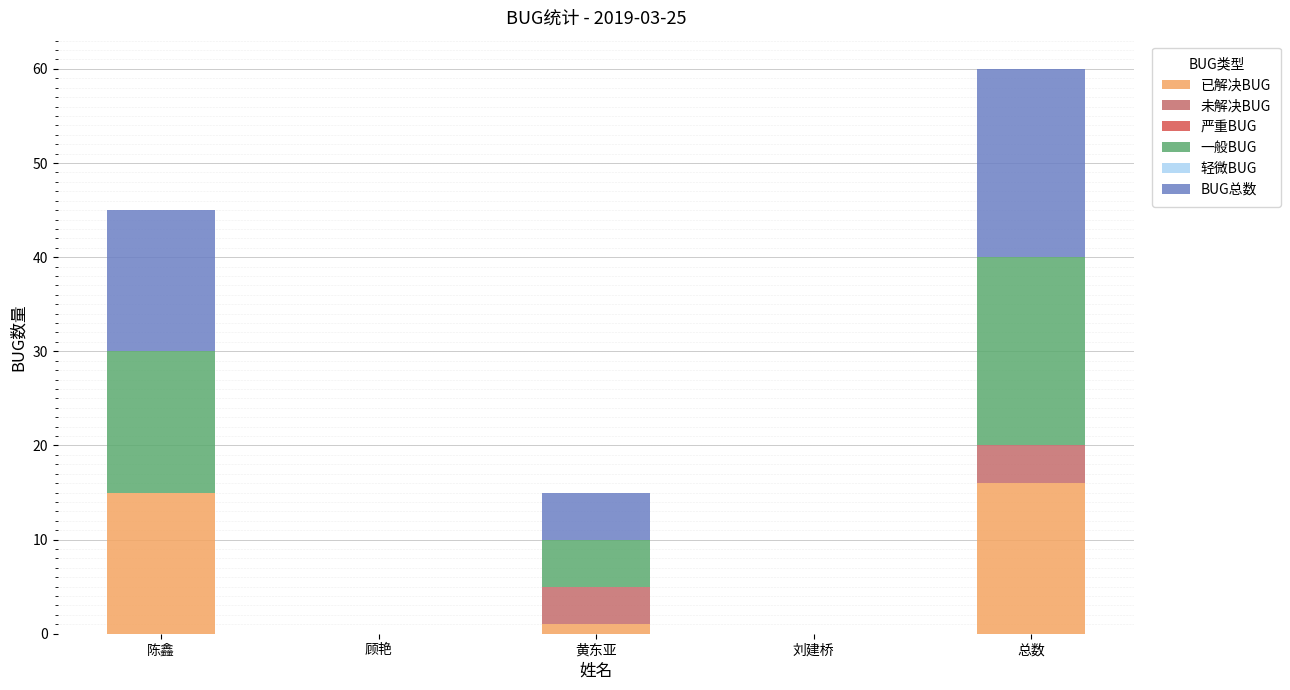

What is the sum of all 已解决BUG values?

32